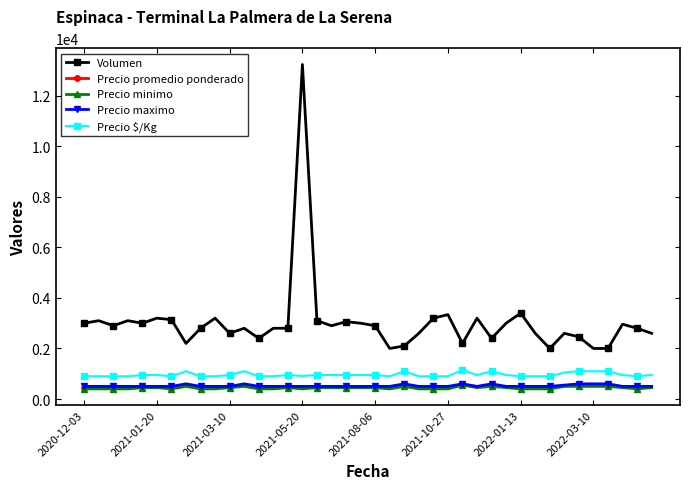

True or false: Precio maximo has more than 0 interior local peaks.

True